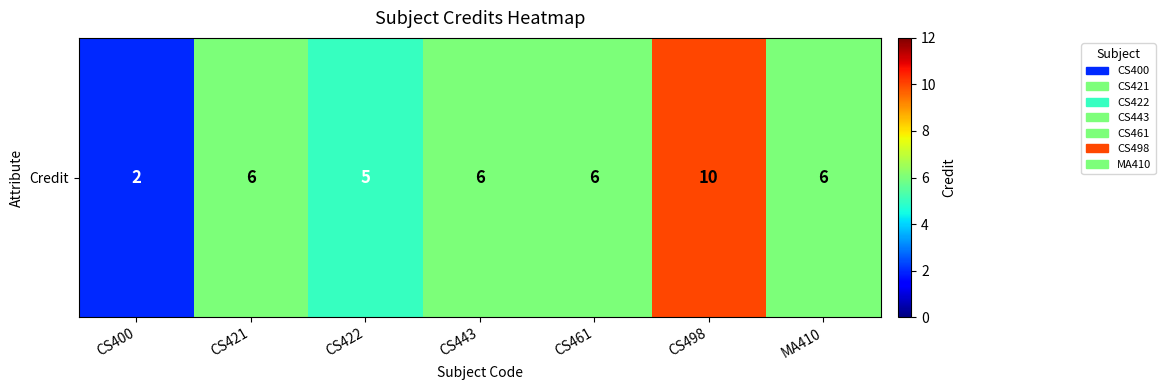

The chart shows a value of 6 at CS421. True or false?

True